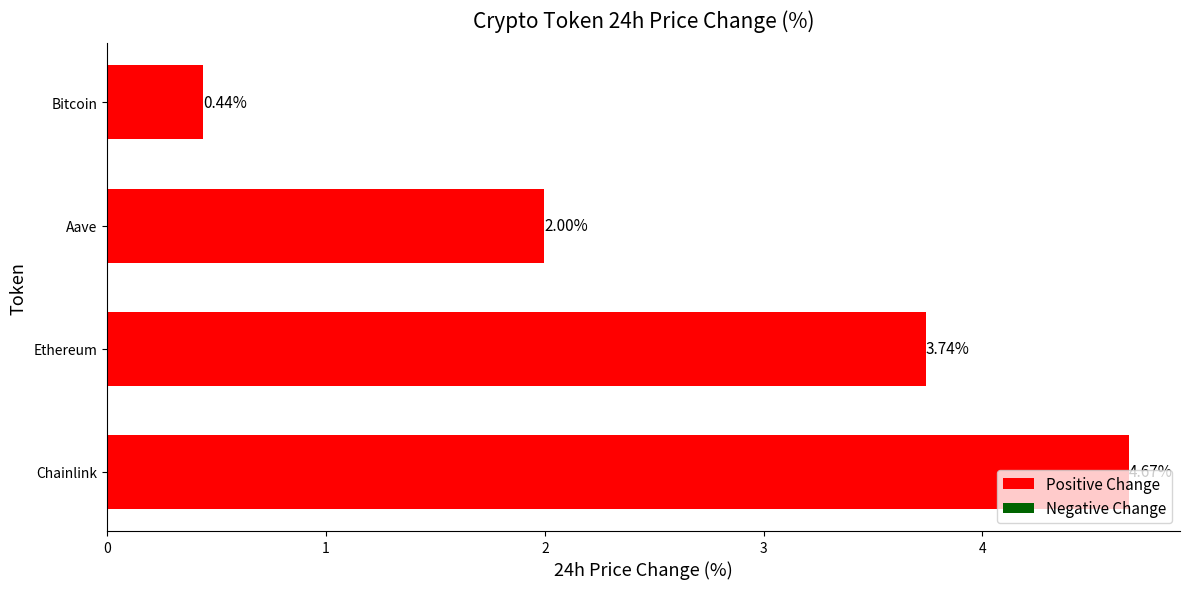

Where is the data nearest to the value 2?

Aave